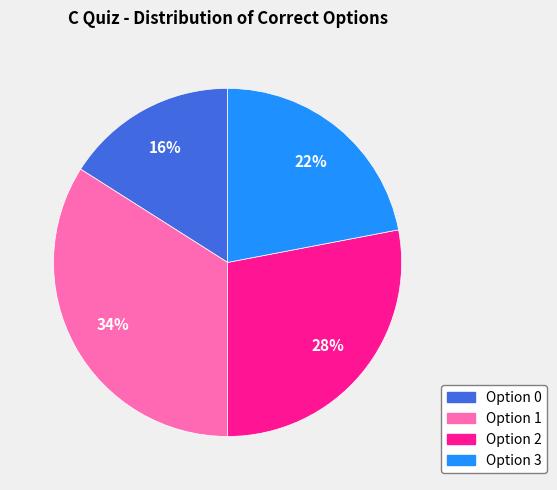

Does any single category account for the majority?

No